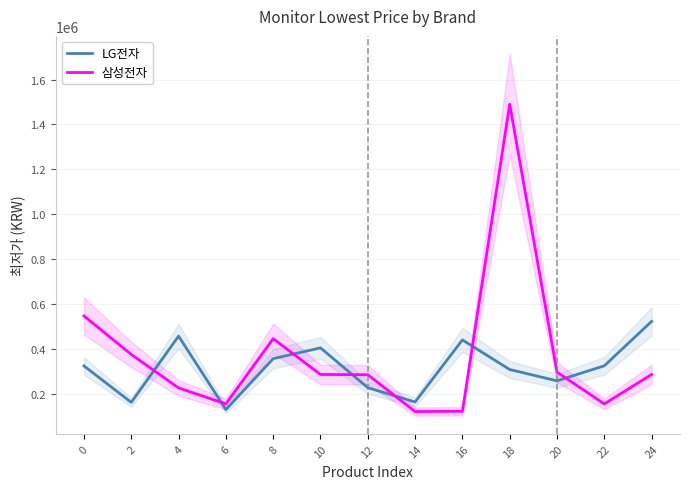

Which series has the widest spread of values?

삼성전자